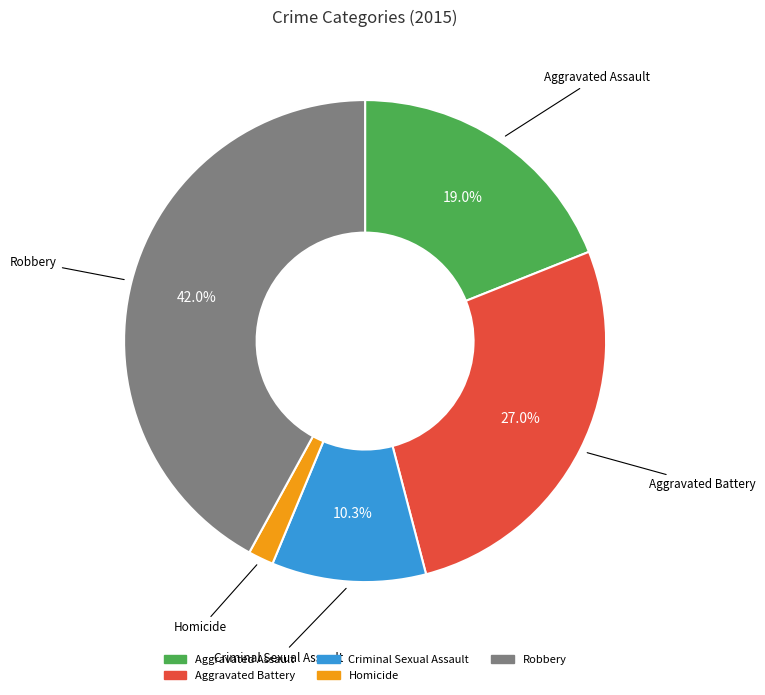

True or false: Aggravated Assault accounts for 19% of the total.

True